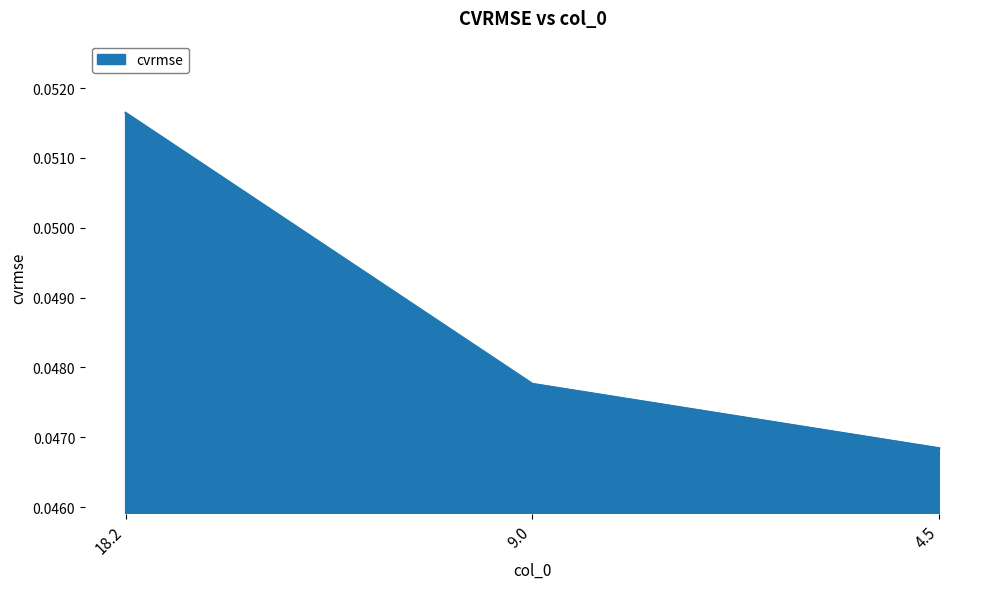

Count the values in the range 0 to 1.

3